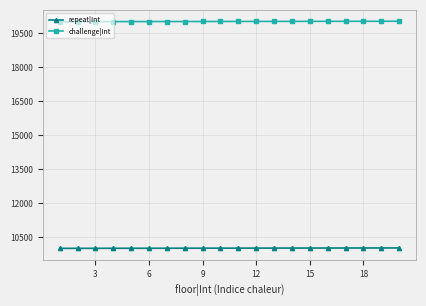

Rank the series by their average value, from lowest to highest.

repeat|Int, challenge|Int